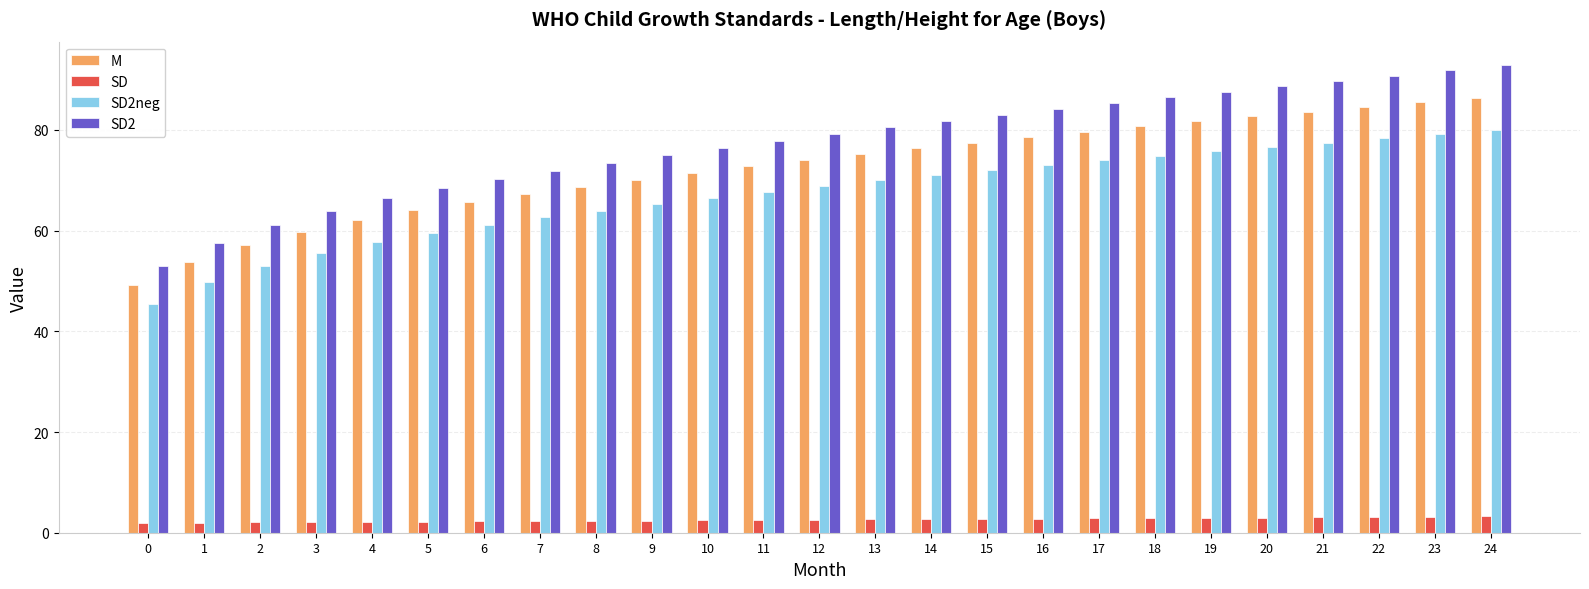

How many values in the SD2 series are below 79?

12